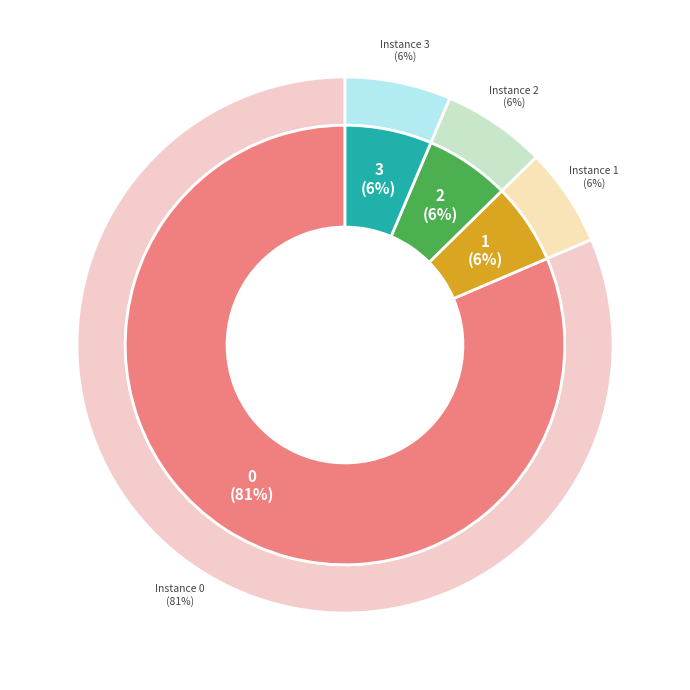

To the nearest percent, what is the combined percentage of 2 and 1?

12%